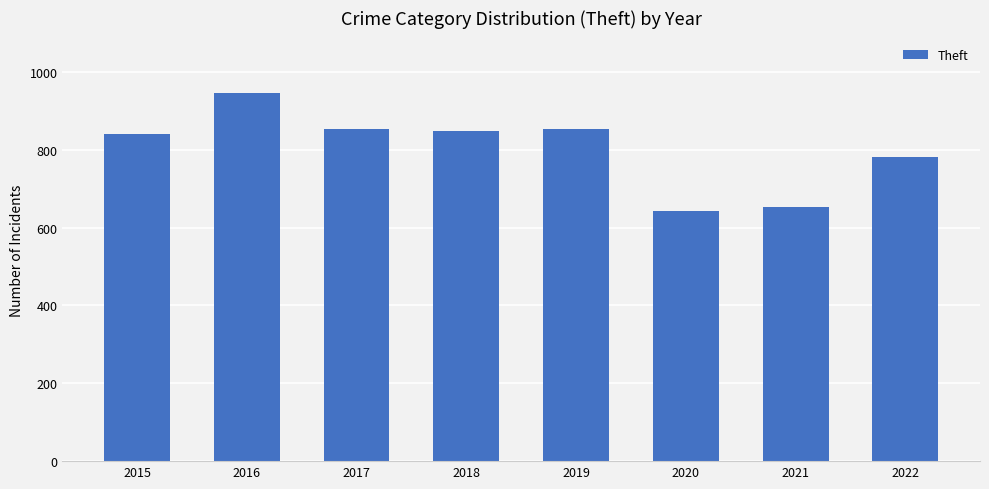

Which label corresponds to the smallest value in the chart?

2020